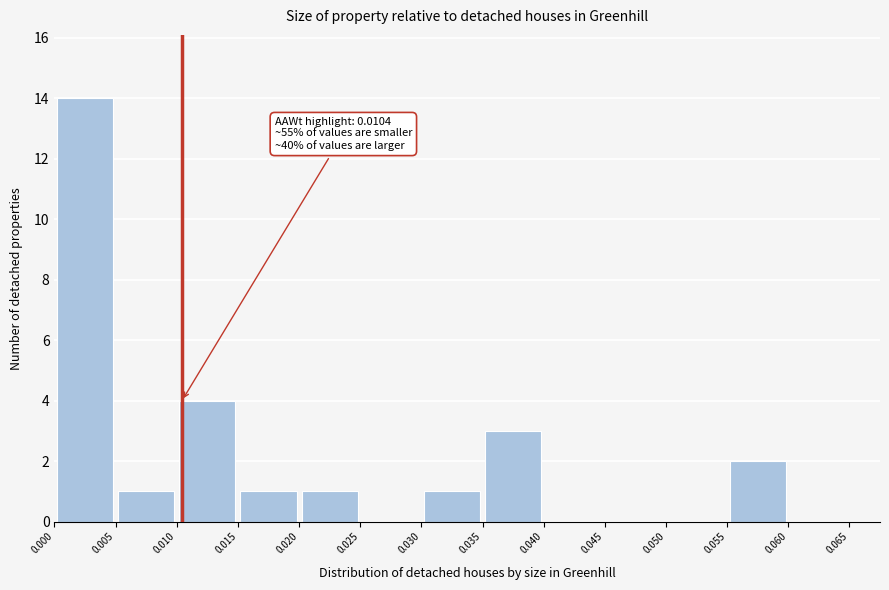

Over which range of the x-axis is the bar tallest?

0.000 to 0.005